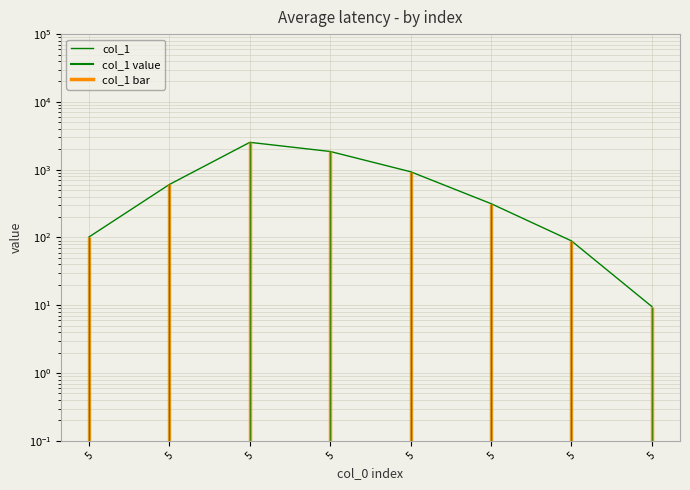

What is the minimum value shown in the chart?

9.6